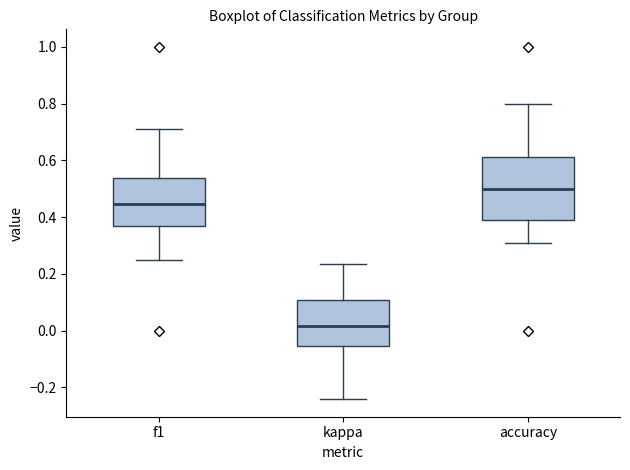

Which box has the highest median line?

accuracy